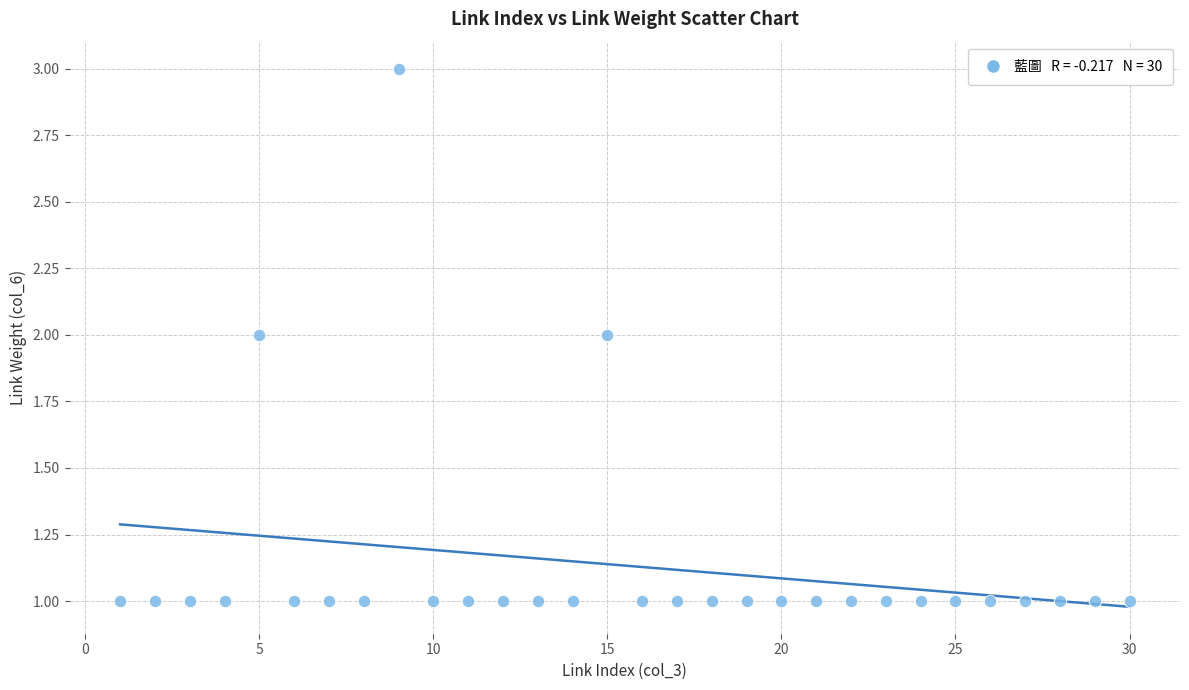

List the coordinates of all points as (X, Y) pairs, reading left to right.

(1, 1)  (2, 1)  (3, 1)  (4, 1)  (5, 2)  (6, 1)  (7, 1)  (8, 1)  (9, 3)  (10, 1)  (11, 1)  (12, 1)  (13, 1)  (14, 1)  (15, 2)  (16, 1)  (17, 1)  (18, 1)  (19, 1)  (20, 1)  (21, 1)  (22, 1)  (23, 1)  (24, 1)  (25, 1)  (26, 1)  (27, 1)  (28, 1)  (29, 1)  (30, 1)